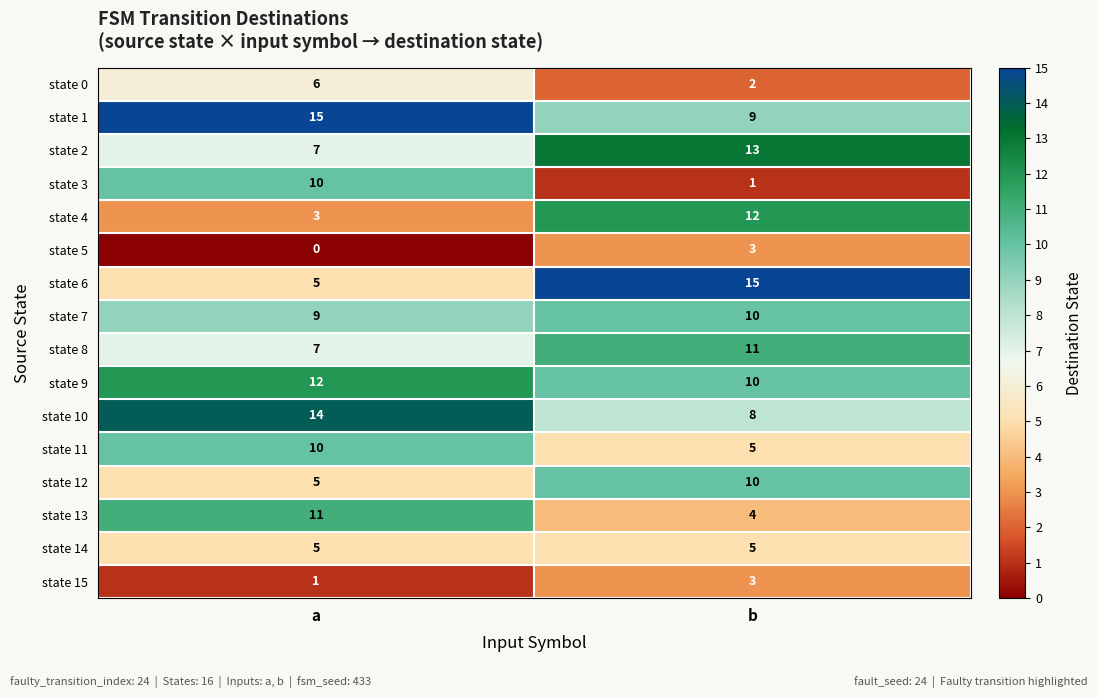

At how many categories does at least one series exceed 9?

2